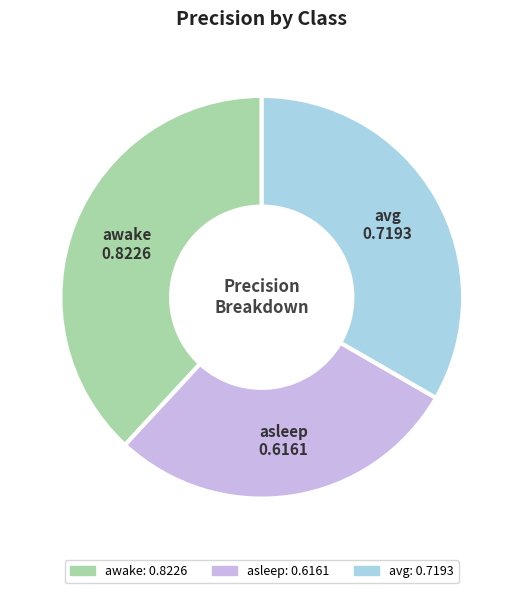

Which has a higher value, awake or asleep?

awake